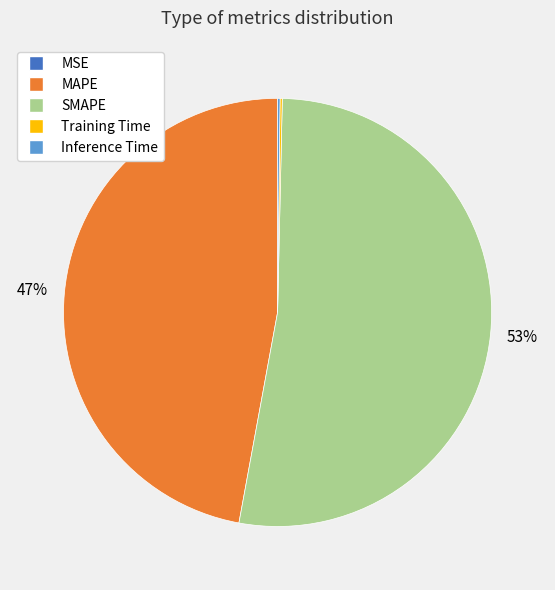

Between MAPE and SMAPE, which is larger?

SMAPE